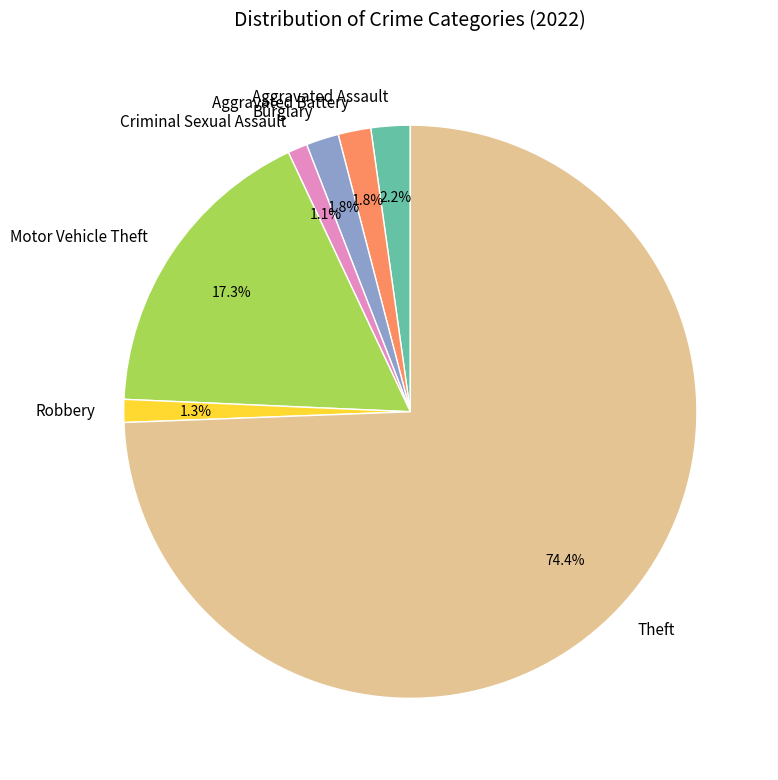

What is the majority slice?

Theft